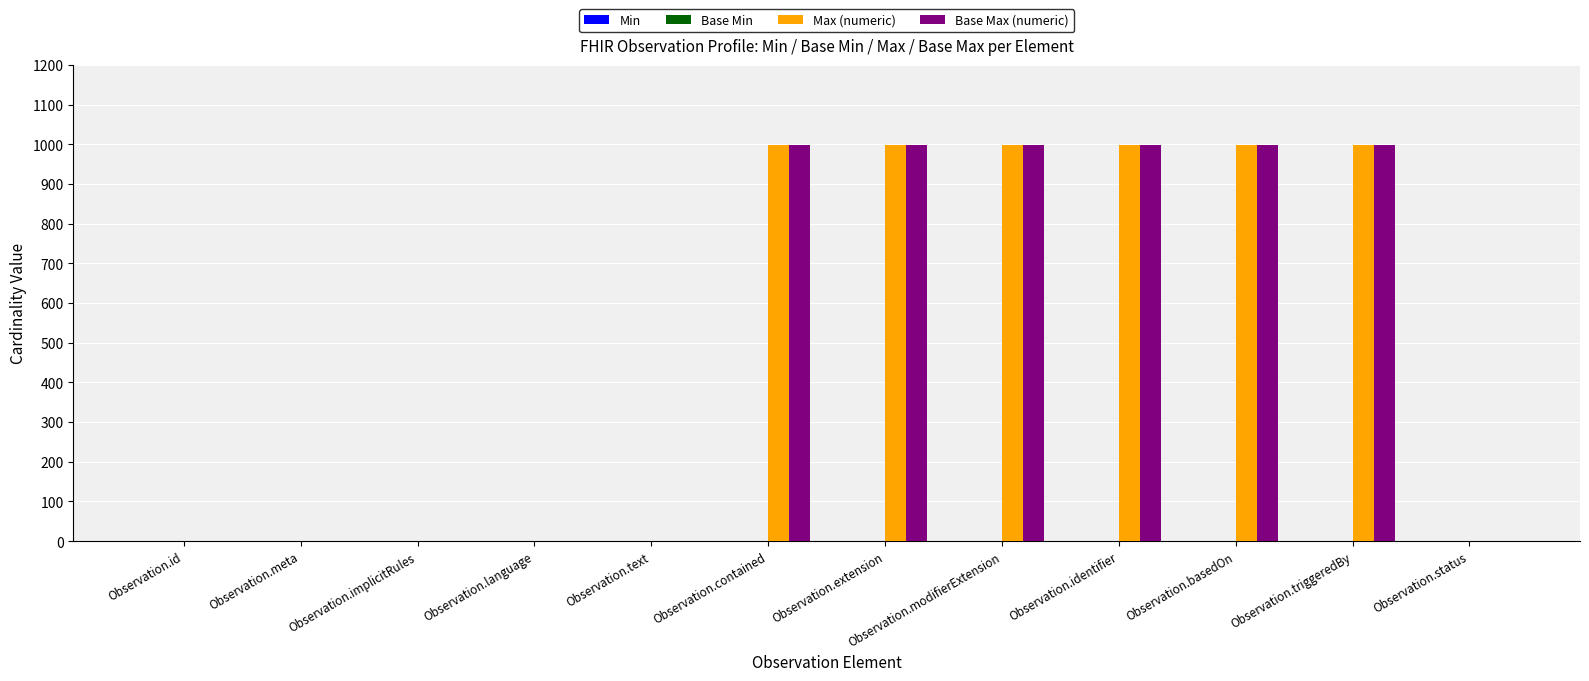

What is the maximum value for Base Max (numeric)?

999